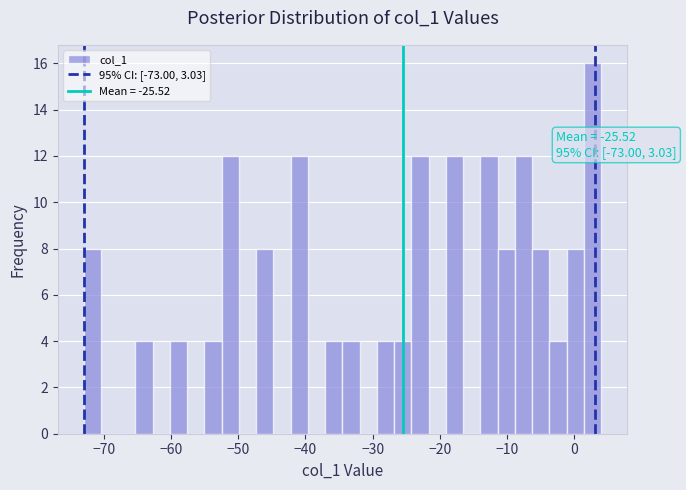

Read against the x-axis, roughly where is the centre of the tallest bar?

3